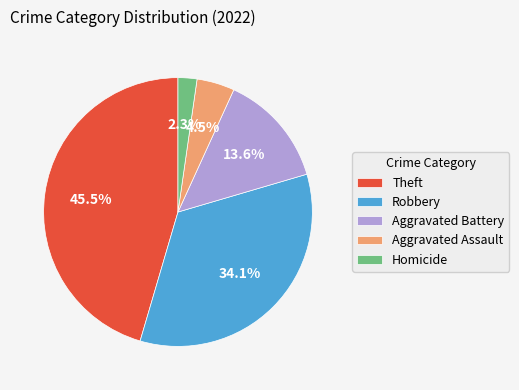

Which slice is the largest?

Theft